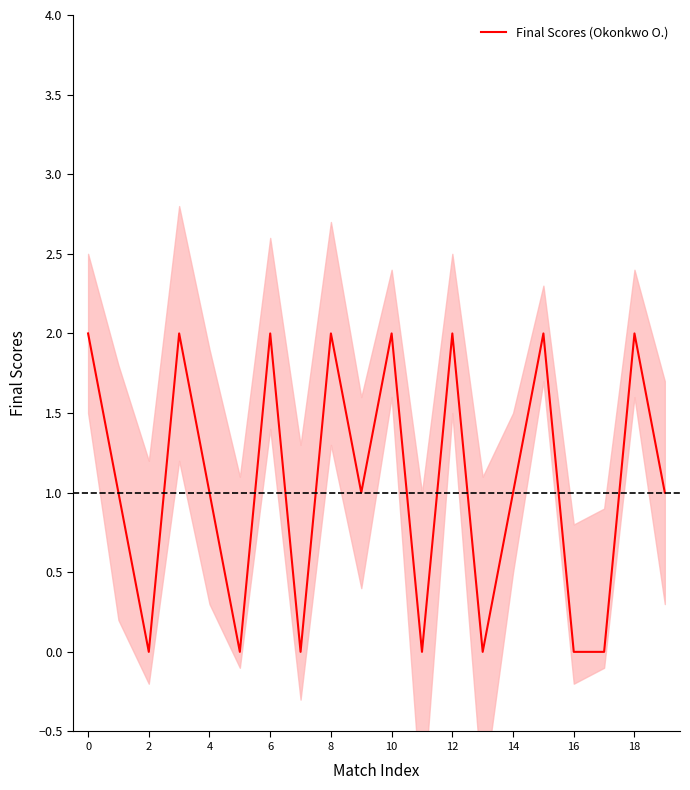

The value of Final Scores (Okonkwo O.) at 4 is 1. True or false?

True